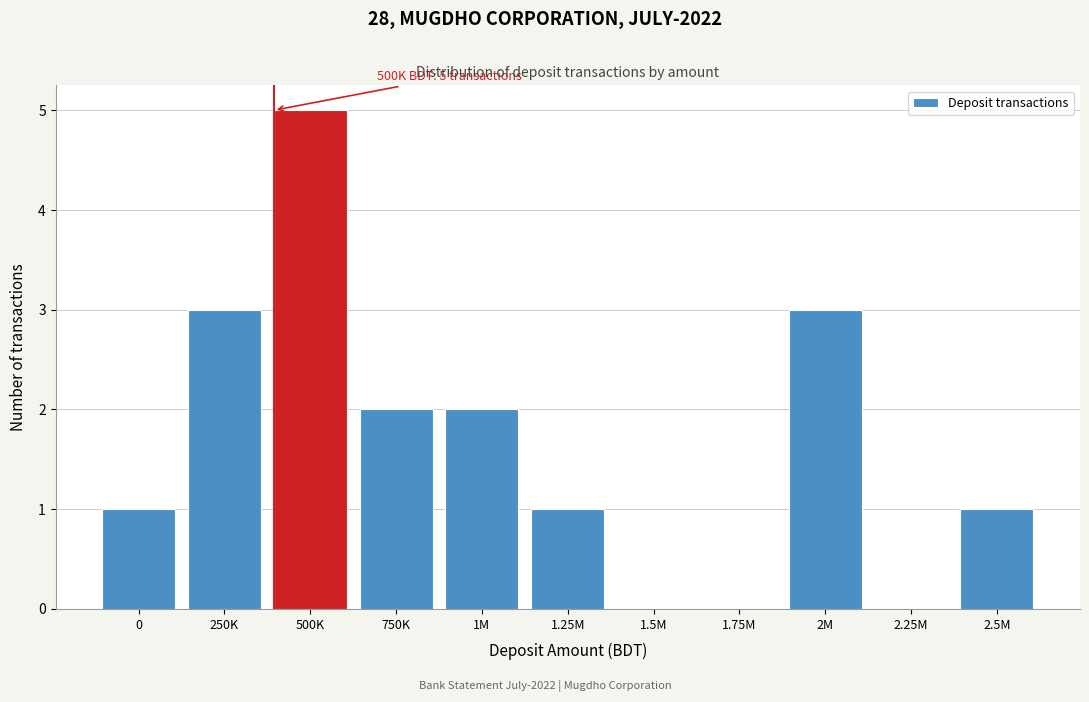

Reading left to right, transcribe all the data shown in this chart.

0=1	250K=3	500K=5	750K=2	1M=2	1.25M=1	1.5M=0	1.75M=0	2M=3	2.25M=0	2.5M=1